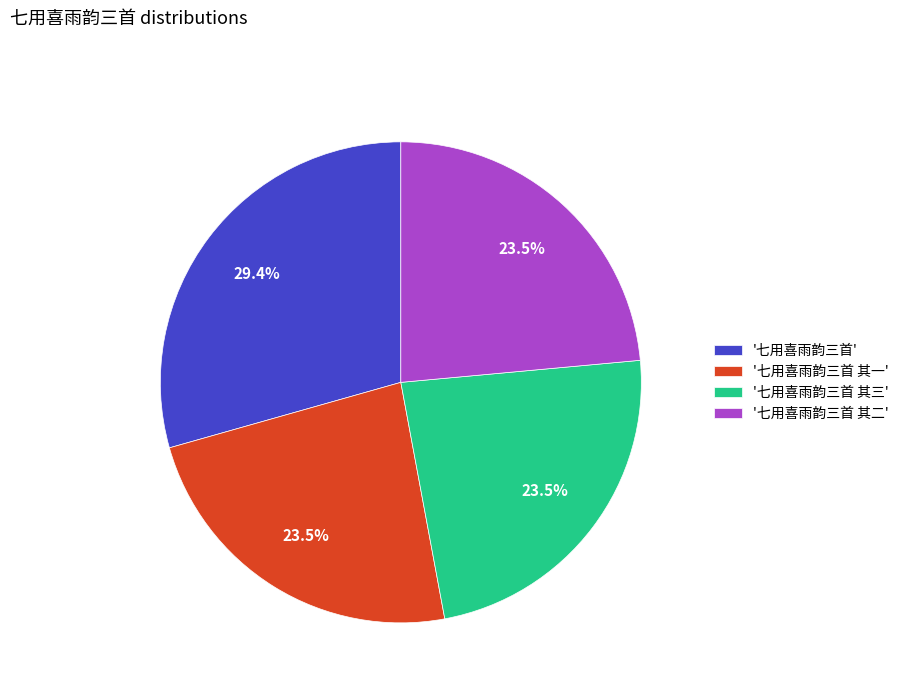

What portion of the pie excludes '七用喜雨韵三首 其三'?

76.5%